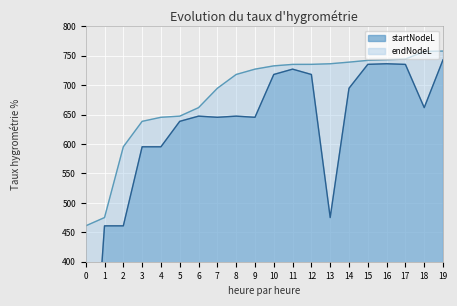

Reading right to left, transcribe all the data shown in this chart.

startNodeL: 743.3	661.9	735.4	736.5	735.5	694.8	475.1	718.3	727.3	718.3	645.5	647.4	645.5	647.4	638.6	595.4	595.4	461.0	461.0	0.0
endNodeL: 758.0	757.4	744.4	743.3	742.2	739.3	736.5	735.5	735.4	732.9	727.3	718.3	694.8	661.9	647.4	645.5	638.6	595.4	475.1	461.0